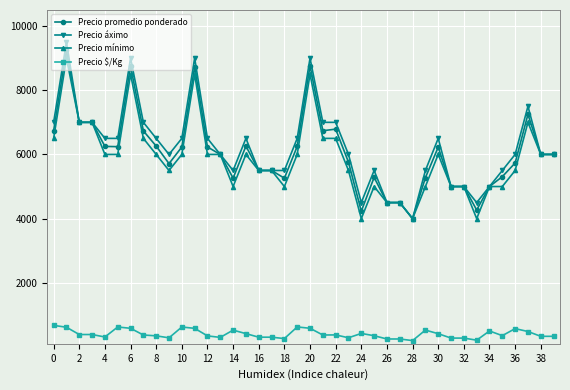

True or false: Precio mínimo has more than 0 interior local peaks.

True